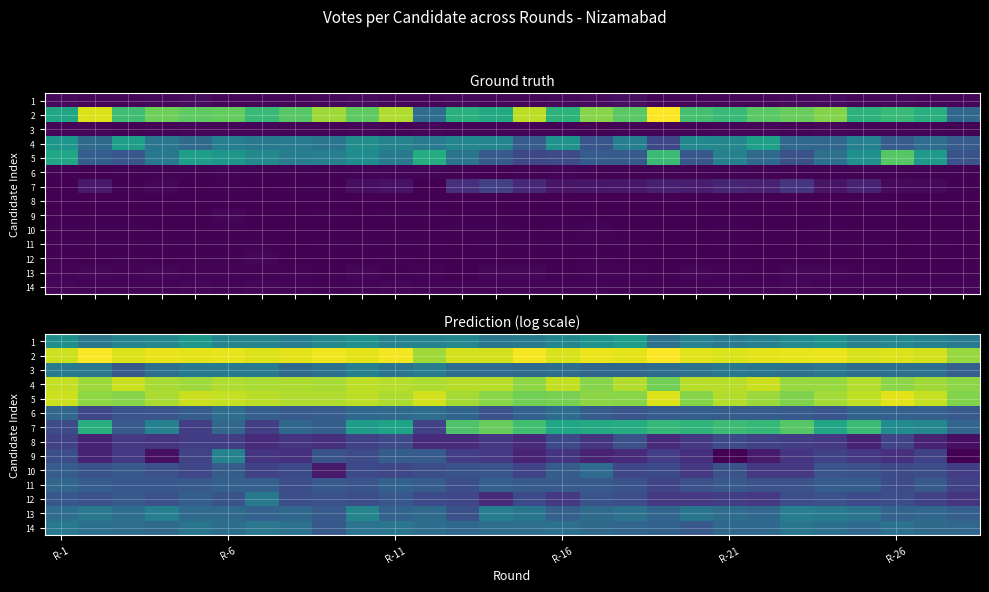

What is the difference between the second highest and second lowest values in the 6 series?

0.8